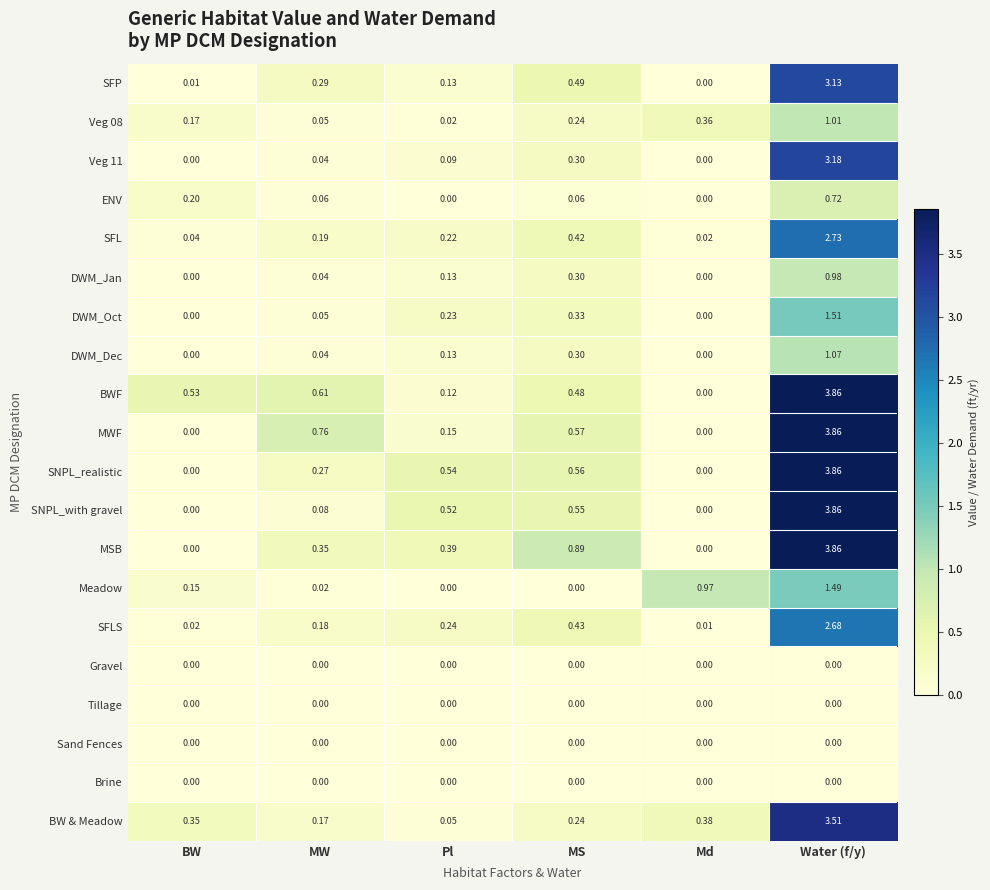

Rank the categories by Veg 08 value from highest to lowest.

Water (f/y), Md, MS, BW, MW, Pl